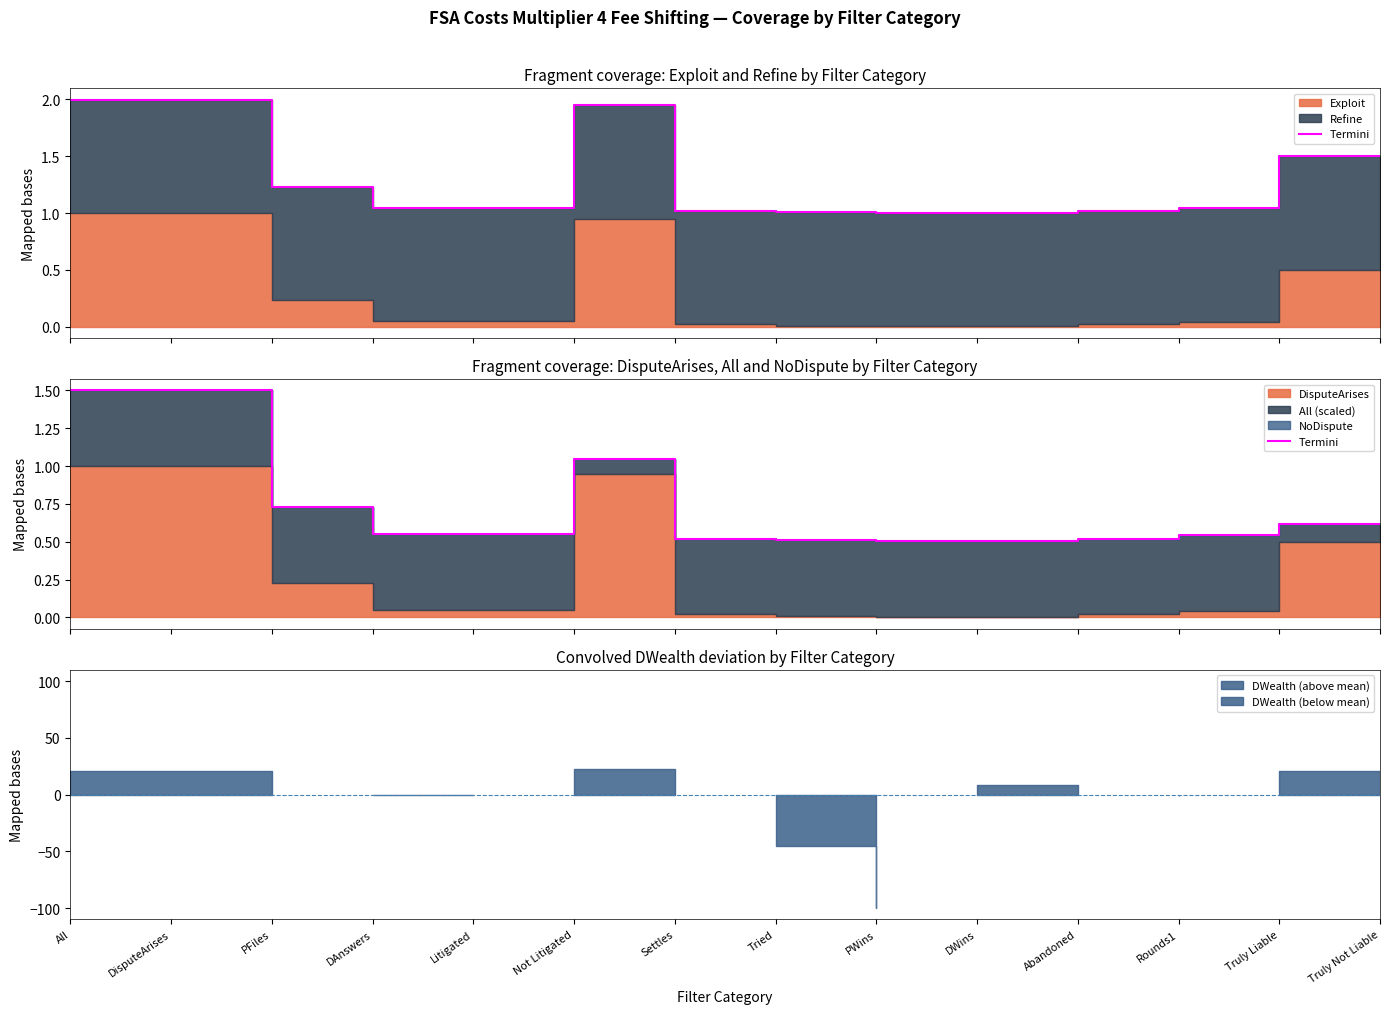

Reading left to right, what are all the values shown in this chart?

1.5	1.5	0.7	0.5	0.5	1.0	0.5	0.5	0.5	0.5	0.5	0.5	0.6	0.6